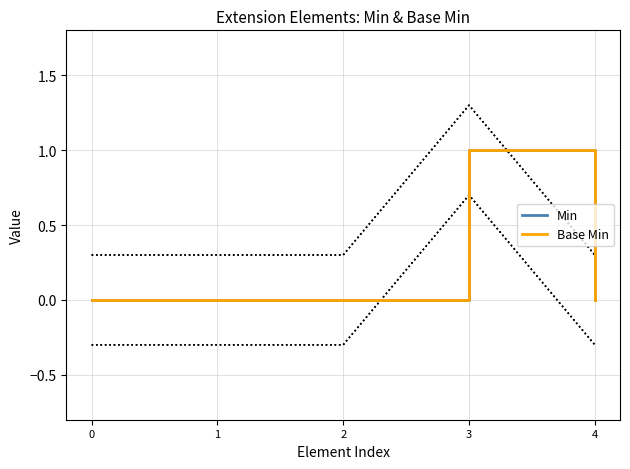

Is this an area chart (filled region under the line)?

No